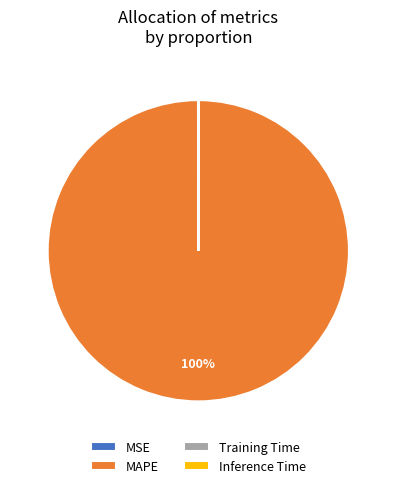

Which slice is the largest?

MAPE